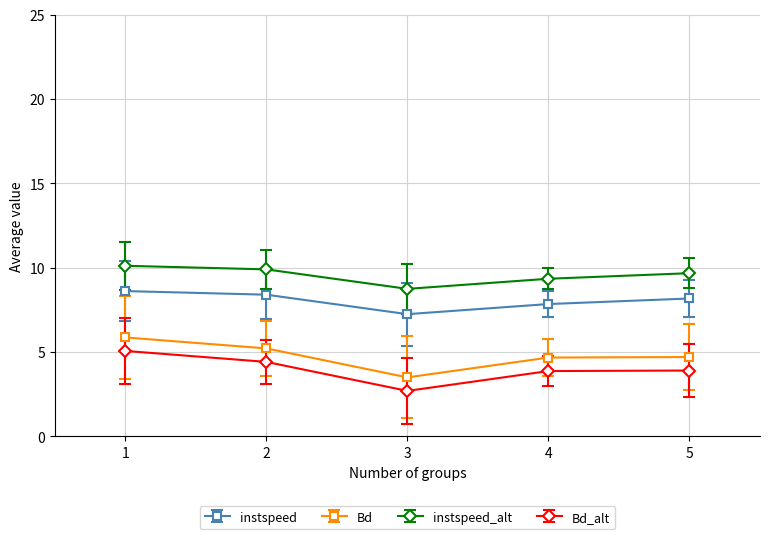

What is the total value across all series at 1?

29.7